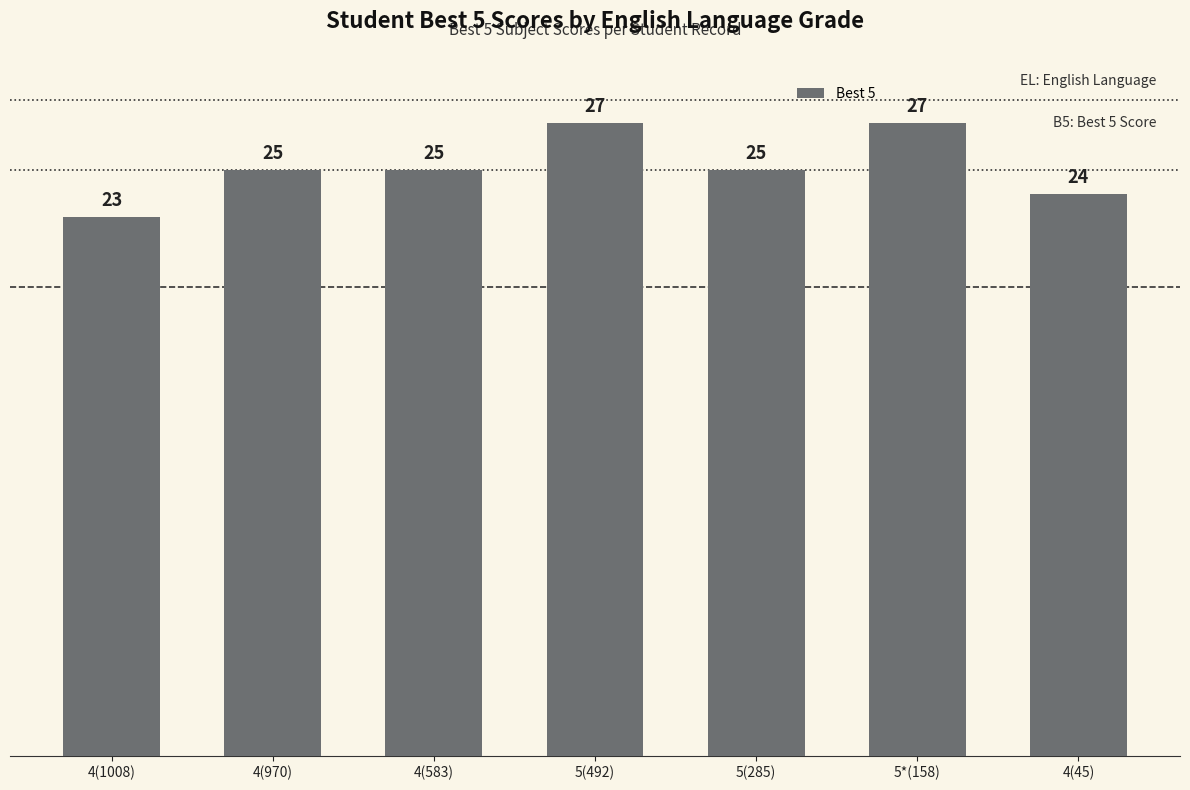

Count the values in the range 24 to 27.

6